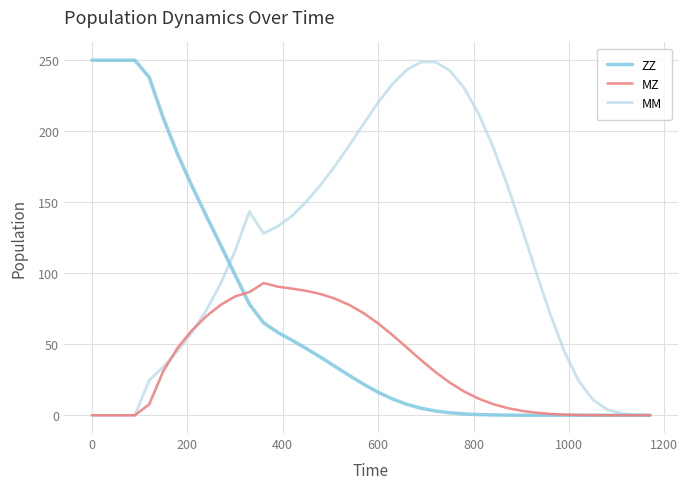

Which series has the largest total across all categories?

MM